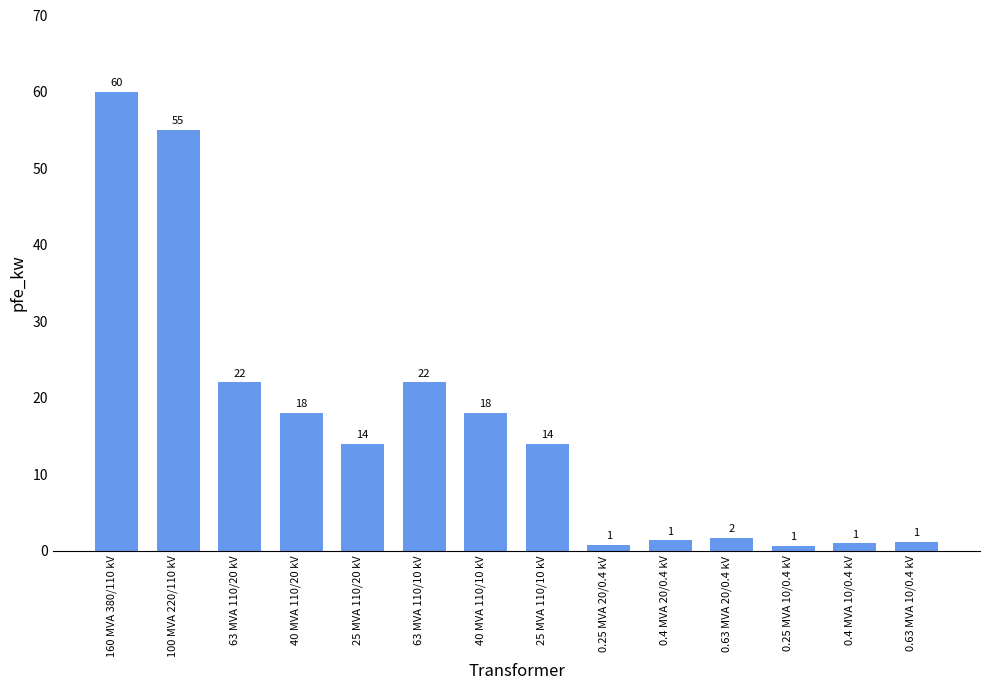

Count the number of categories in the chart.

14